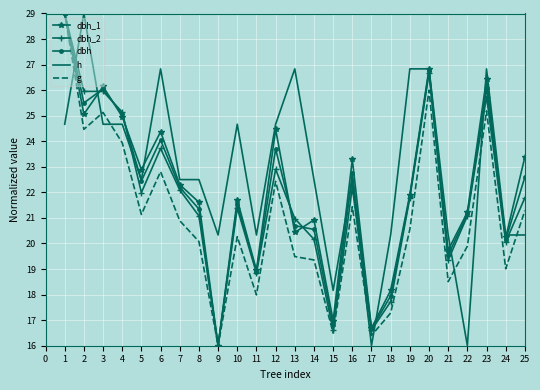

True or false: g has a value of 45.1 at 22.

False